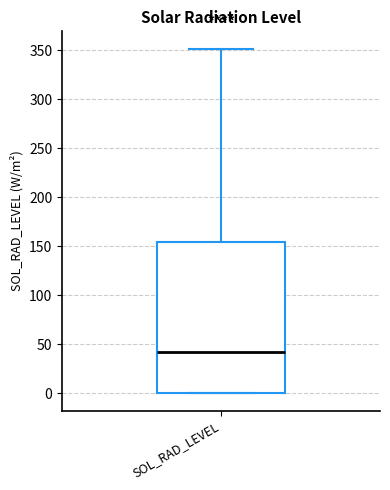

Where is the lower edge of the box for SOL_RAD_LEVEL on the y-axis? The values are not printed on the chart, so give them approximately, as read against the axis.

0